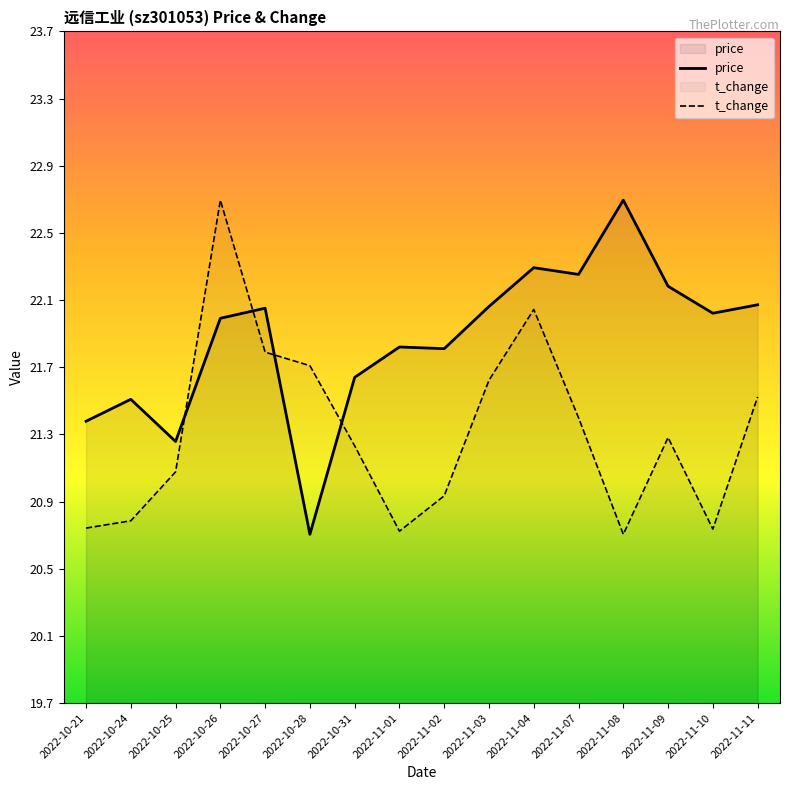

How many data points in t_change are above 21?

10